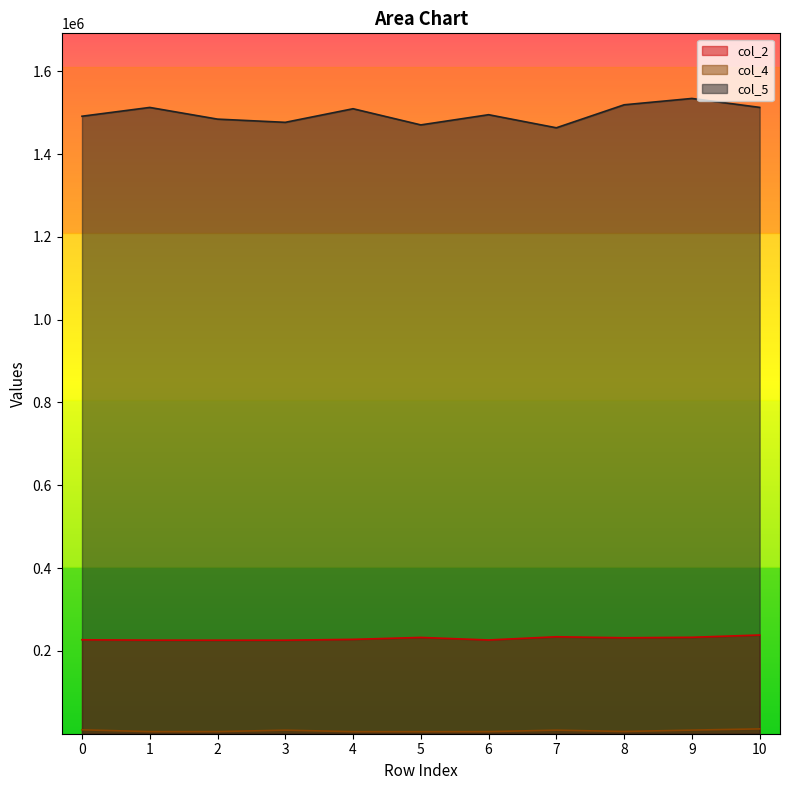

Rank the series at 9 from highest to lowest value.

col_5, col_2, col_4